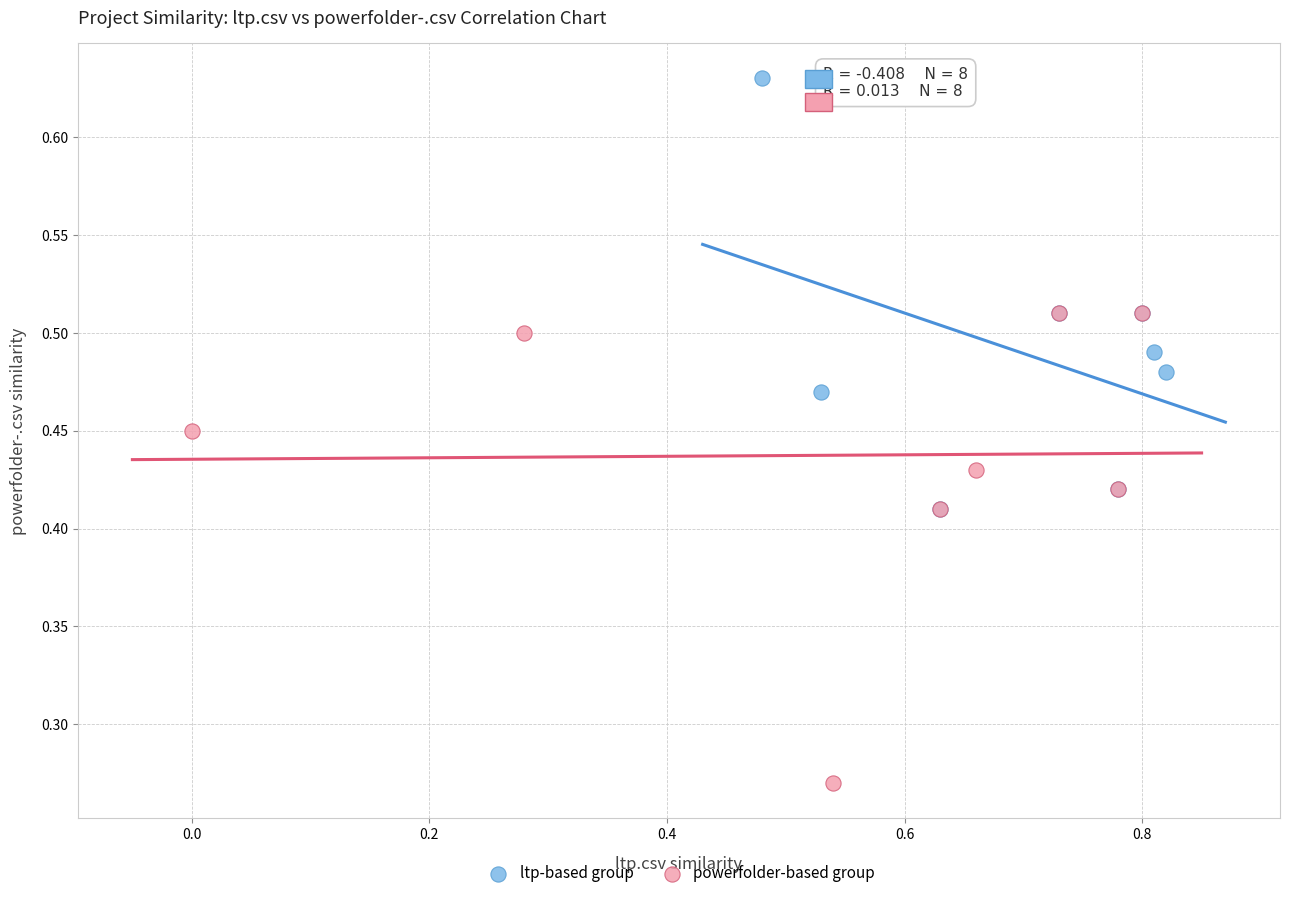

Which series reaches the maximum Y coordinate?

ltp-based group